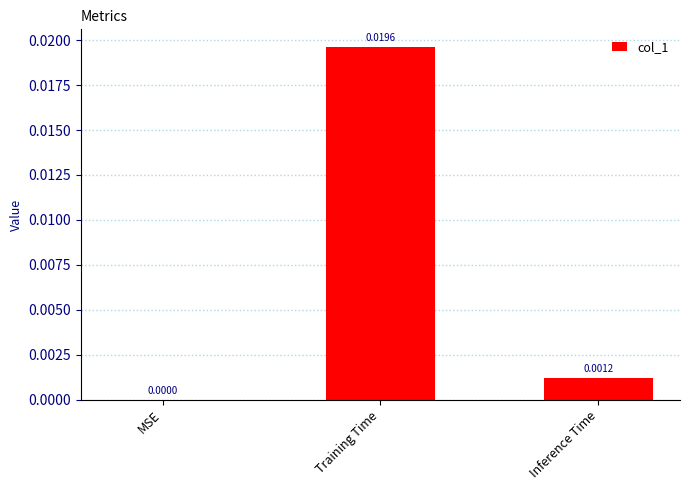

How many positive values are there?

2